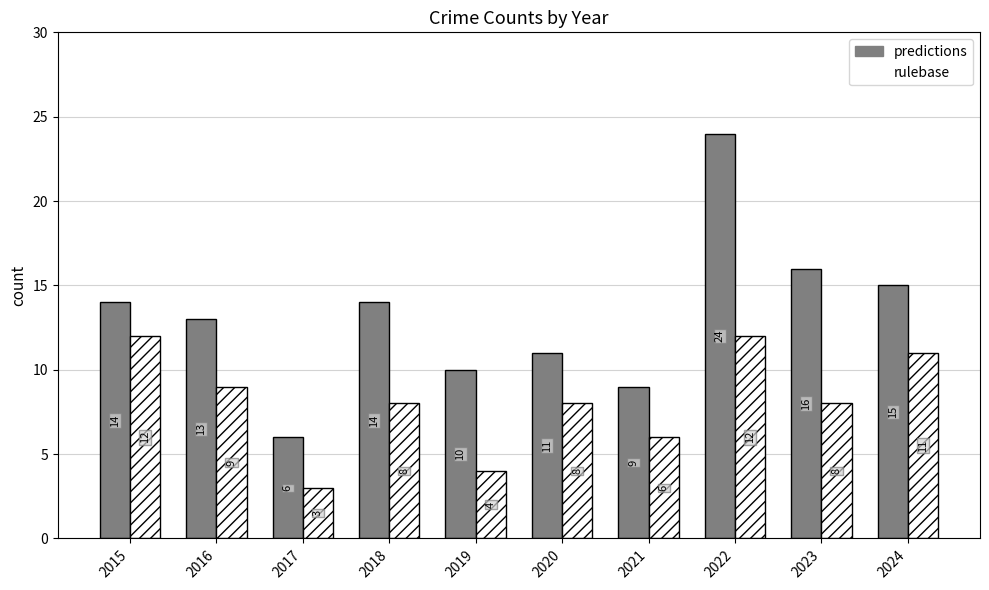

How many values in the predictions series are below 14?

5